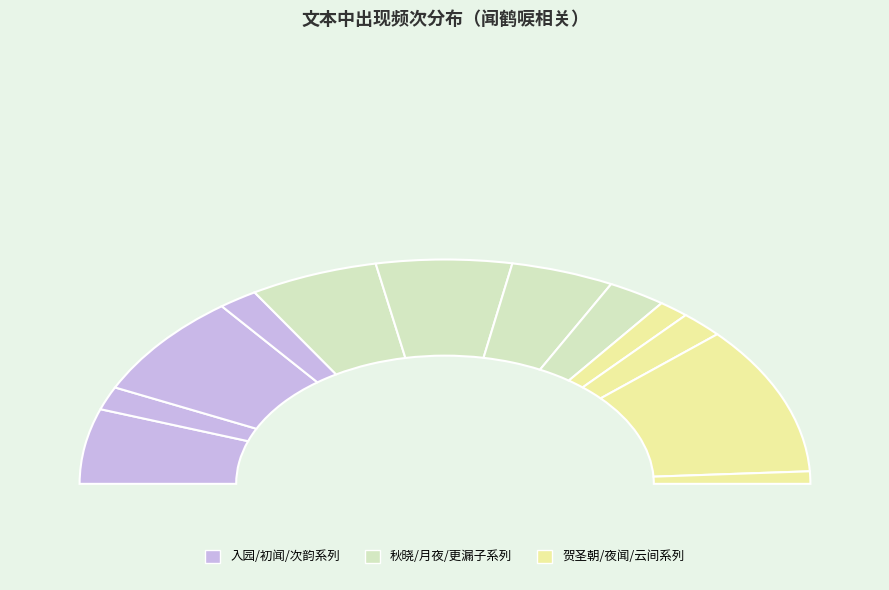

Is it true that 初闻鹤唳 is 11% of the pie?

True